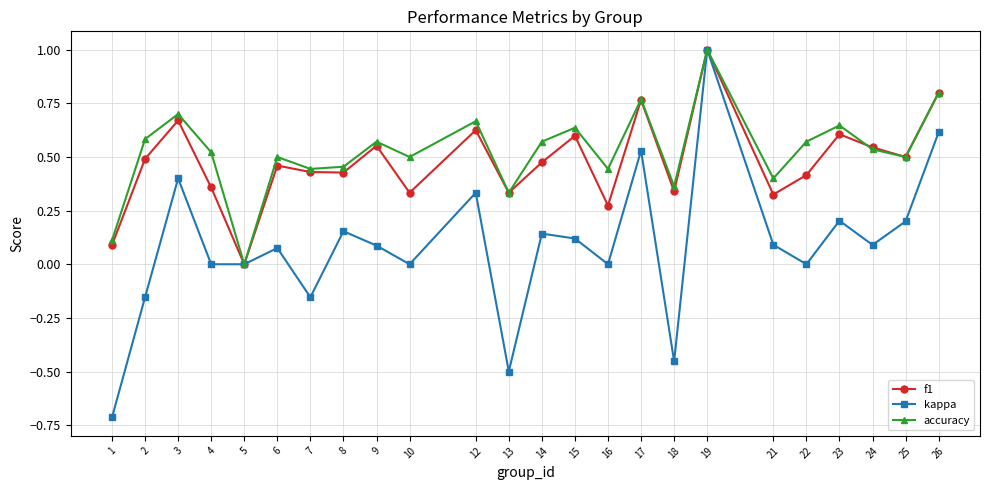

What are all the series names shown in the legend?

f1, kappa, accuracy